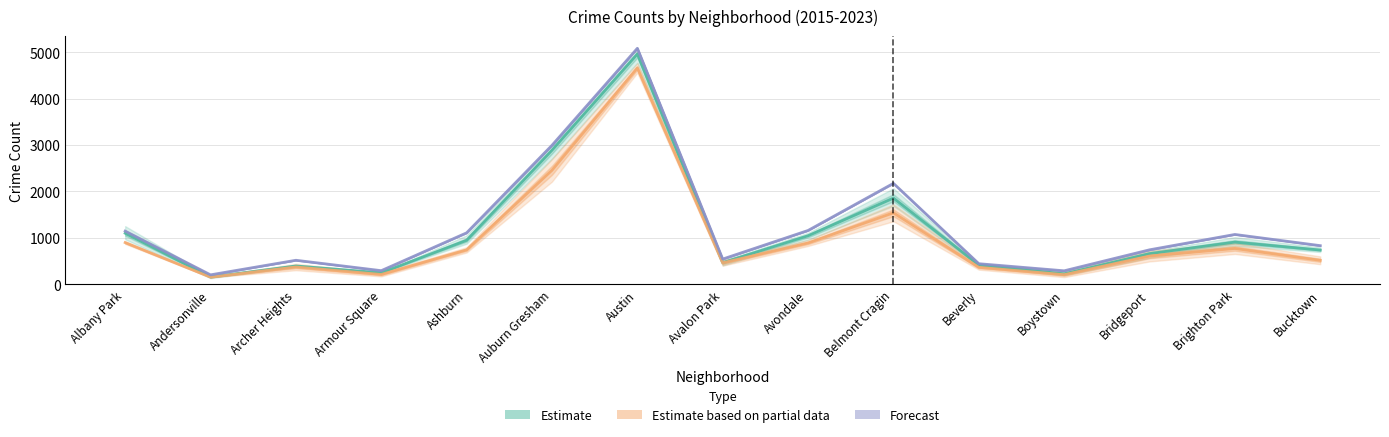

True or false: Forecast and Estimate intersect in this chart.

False